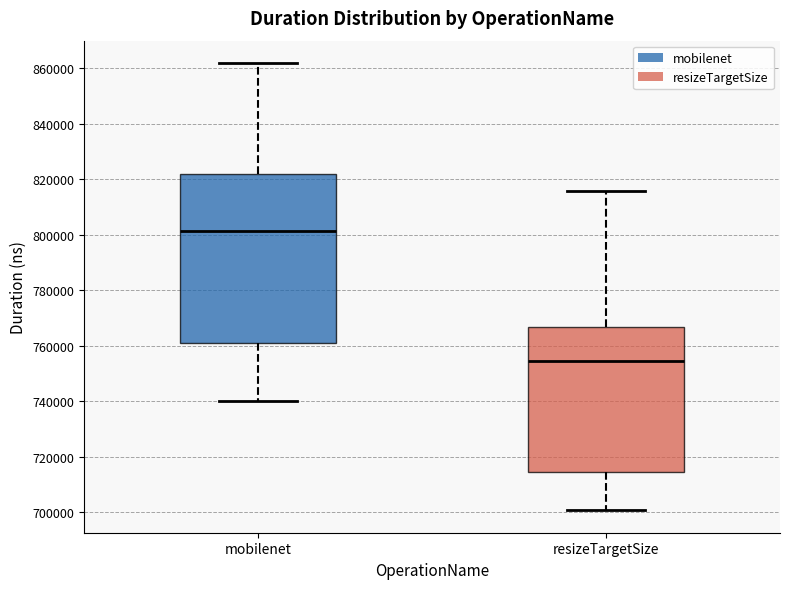

Where does the upper whisker of the box for mobilenet end on the y-axis? The values are not printed on the chart, so give them approximately, as read against the axis.

862000